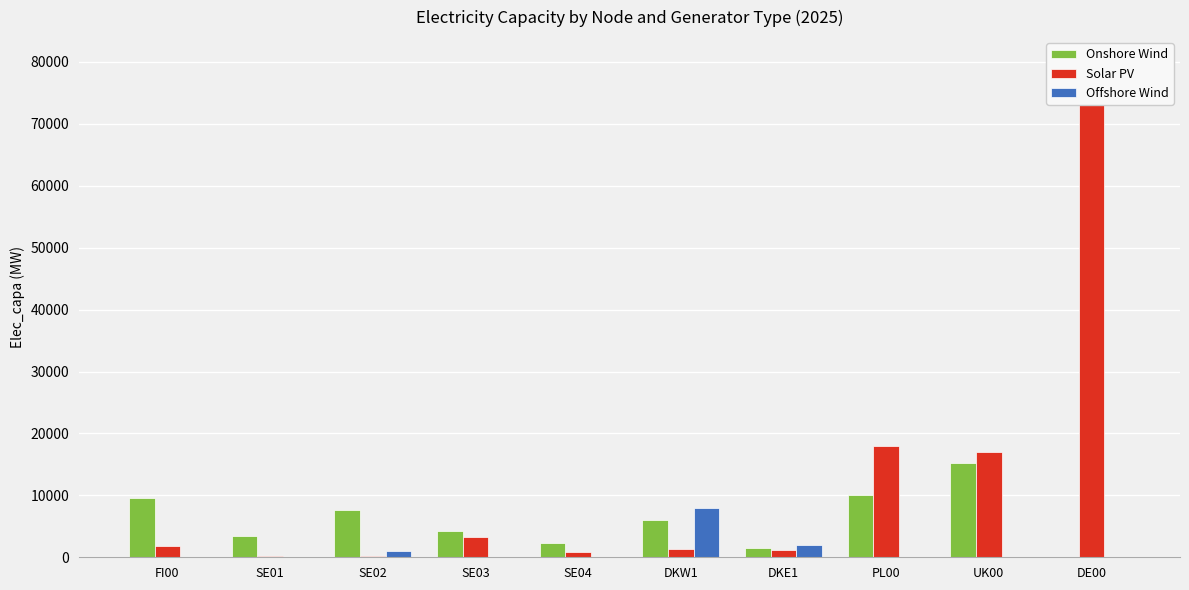

Reading left to right, extract all data points from this chart.

Onshore Wind: 9600	3400	7600	4300	2280	6000	1500	10000	15300	0
Solar PV: 1800	200	200	3200	900	1400	1100	18000	17000	80000
Offshore Wind: 0	0	1000	0	0	8000	2000	0	0	0